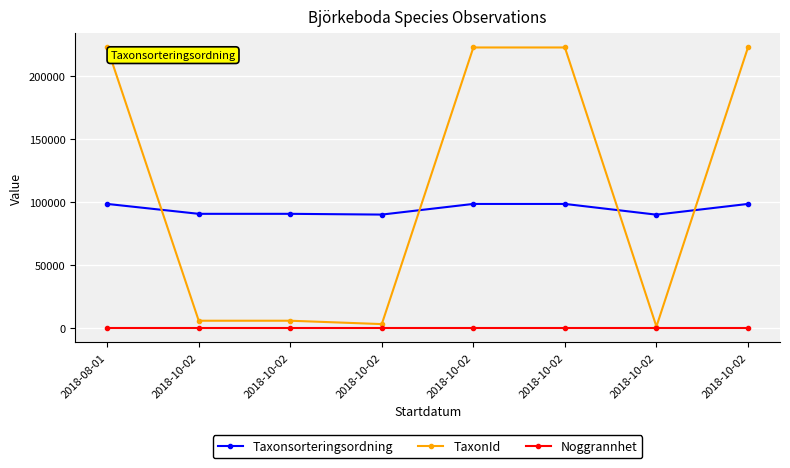

List the labels in order of TaxonId value, smallest first.

2018-10-02, 2018-10-02, 2018-10-02, 2018-10-02, 2018-08-01, 2018-10-02, 2018-10-02, 2018-10-02